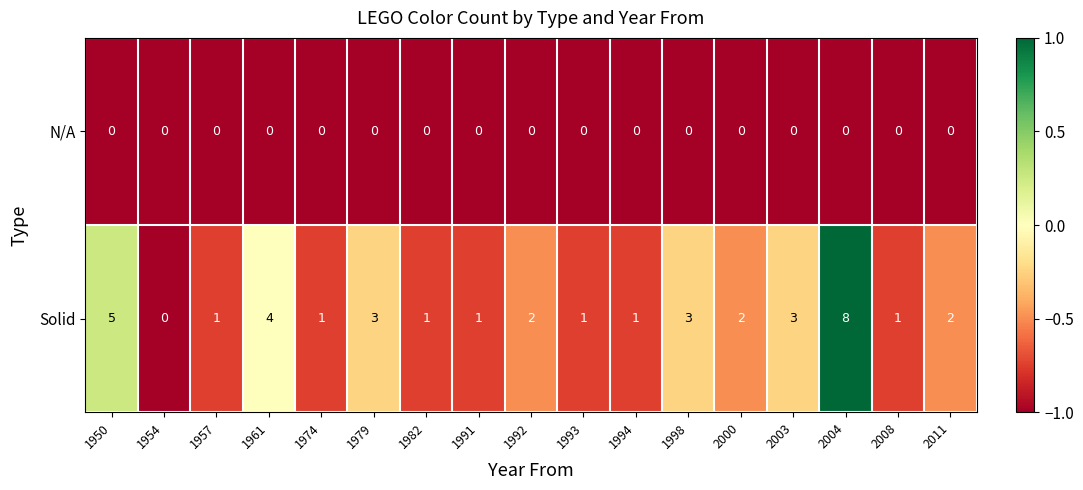

What is the smallest value displayed?

0